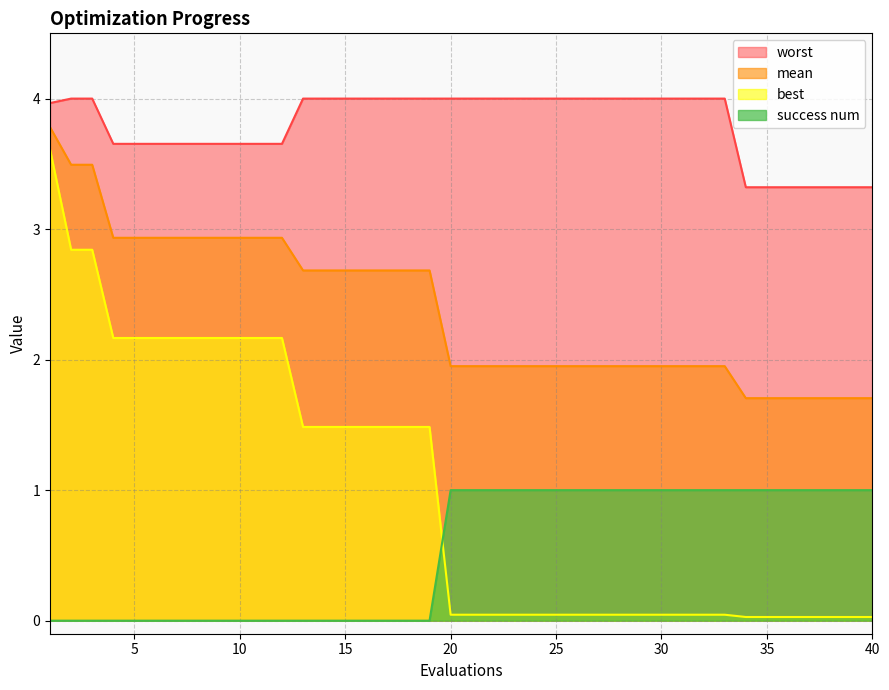

What is the minimum value for mean?

1.7